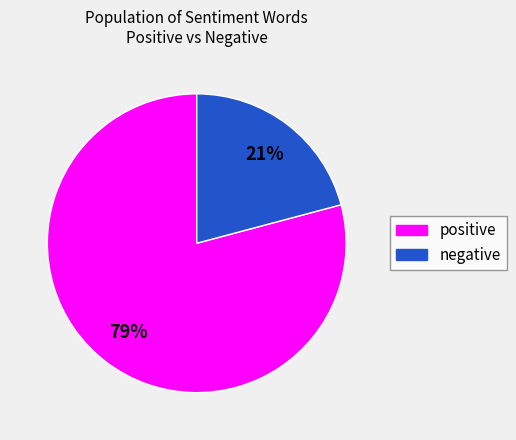

Does any single category account for the majority?

Yes